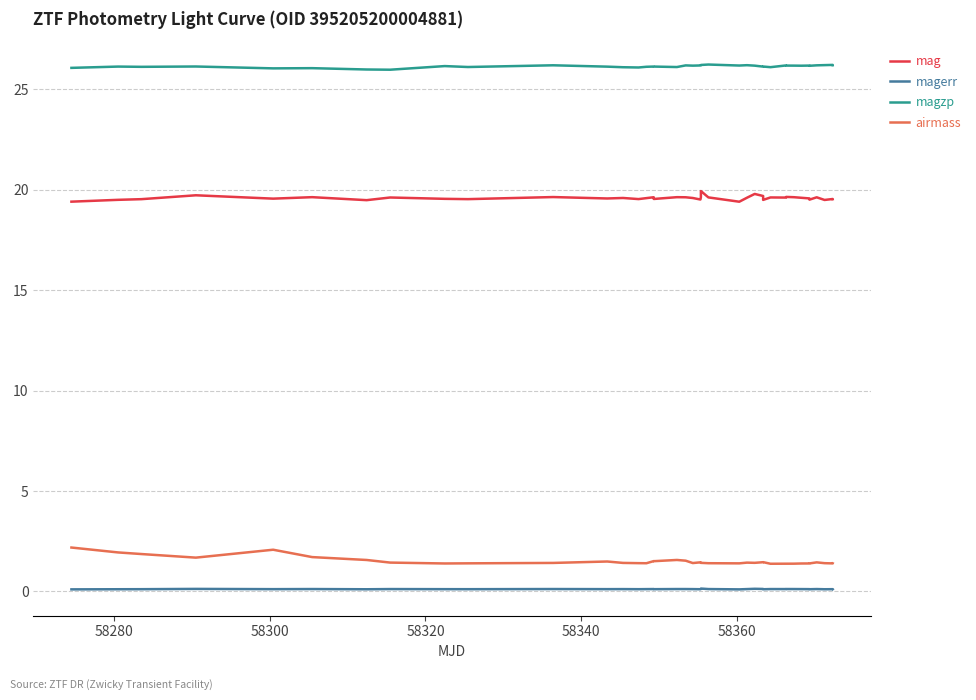

What is the greatest value displayed?

26.2